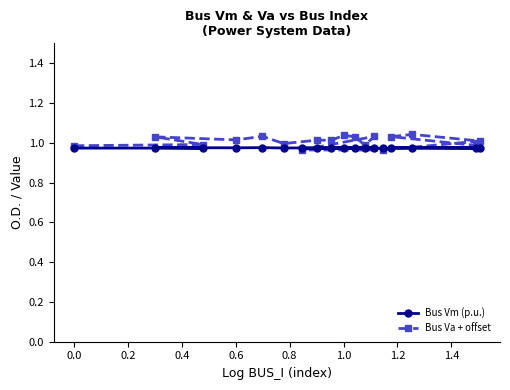

Rank the series by their average value, from highest to lowest.

Bus Va + offset, Bus Vm (p.u.)